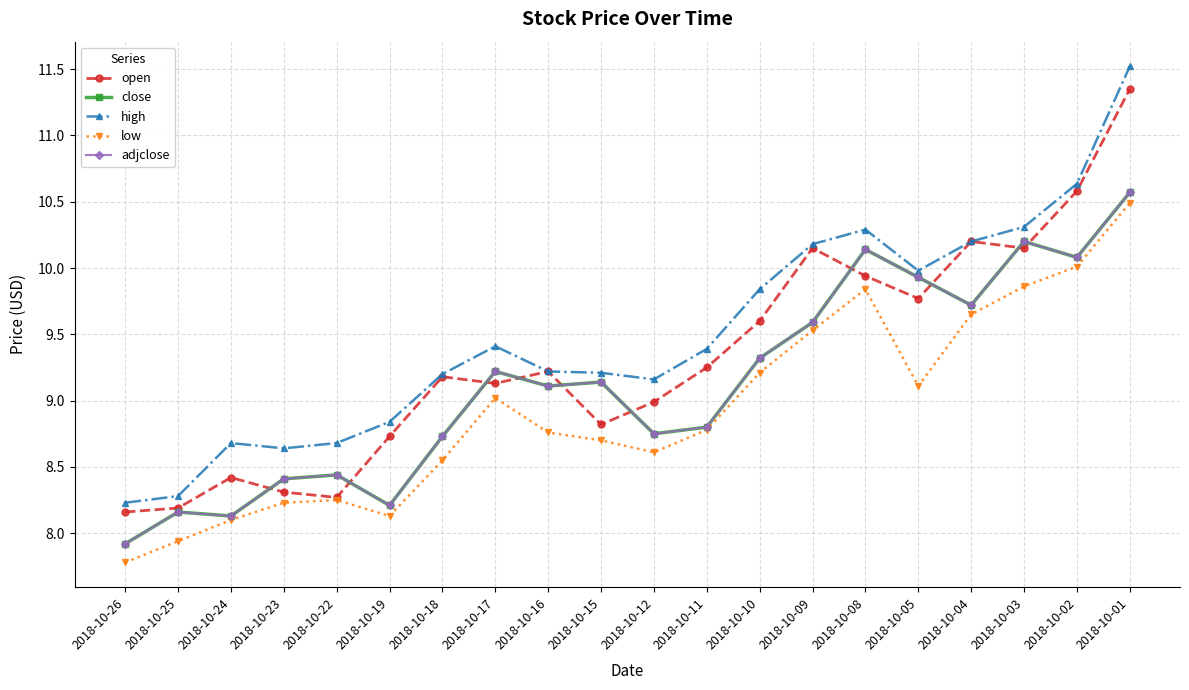

Reading left to right, list all the values displayed in this chart.

open: 8.2	8.2	8.4	8.3	8.3	8.7	9.2	9.1	9.2	8.8	9.0	9.2	9.6	10.1	9.9	9.8	10.2	10.1	10.6	11.4
close: 7.9	8.2	8.1	8.4	8.4	8.2	8.7	9.2	9.1	9.1	8.8	8.8	9.3	9.6	10.1	9.9	9.7	10.2	10.1	10.6
high: 8.2	8.3	8.7	8.6	8.7	8.8	9.2	9.4	9.2	9.2	9.2	9.4	9.8	10.2	10.3	10.0	10.2	10.3	10.6	11.5
low: 7.8	7.9	8.1	8.2	8.2	8.1	8.6	9.0	8.8	8.7	8.6	8.8	9.2	9.5	9.8	9.1	9.6	9.9	10.0	10.5
adjclose: 7.9	8.2	8.1	8.4	8.4	8.2	8.7	9.2	9.1	9.1	8.8	8.8	9.3	9.6	10.1	9.9	9.7	10.2	10.1	10.6